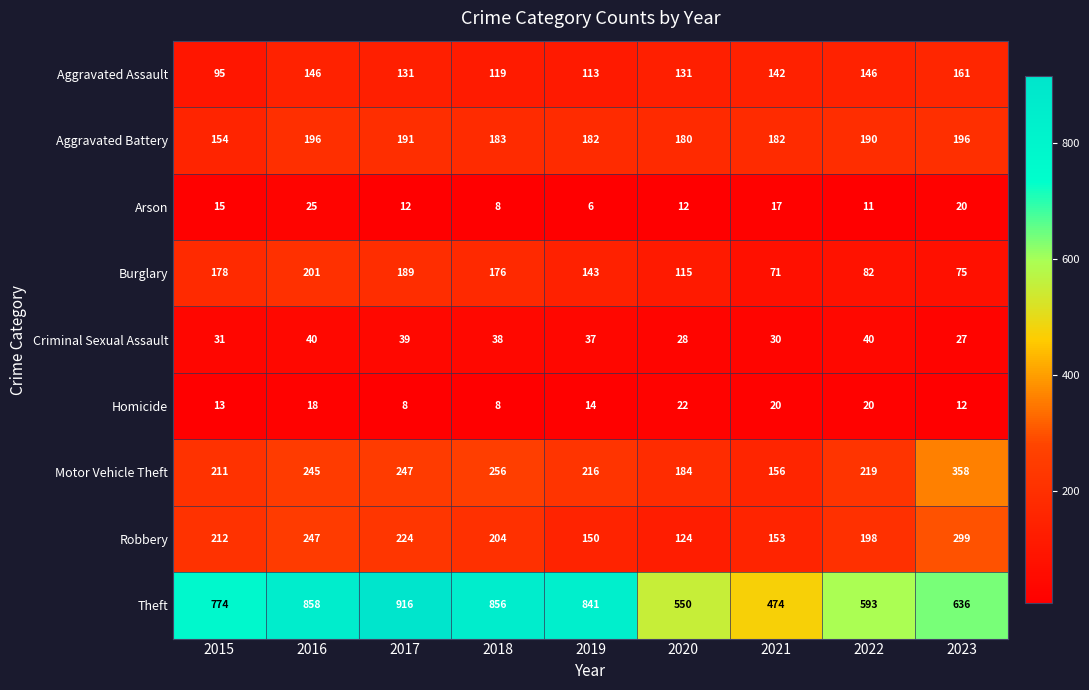

Rank the series by their maximum value, from lowest to highest.

Homicide, Arson, Criminal Sexual Assault, Aggravated Assault, Aggravated Battery, Burglary, Robbery, Motor Vehicle Theft, Theft